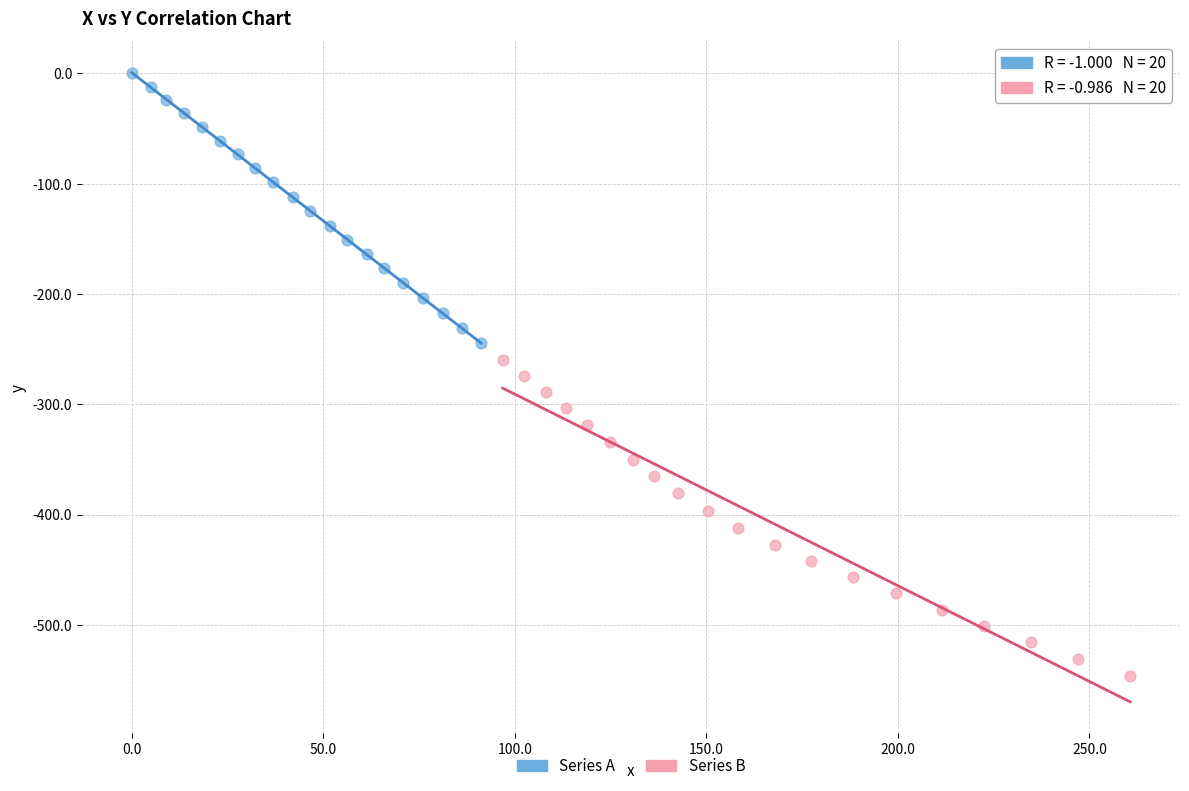

What are all the series names shown in the legend?

Series A, Series B